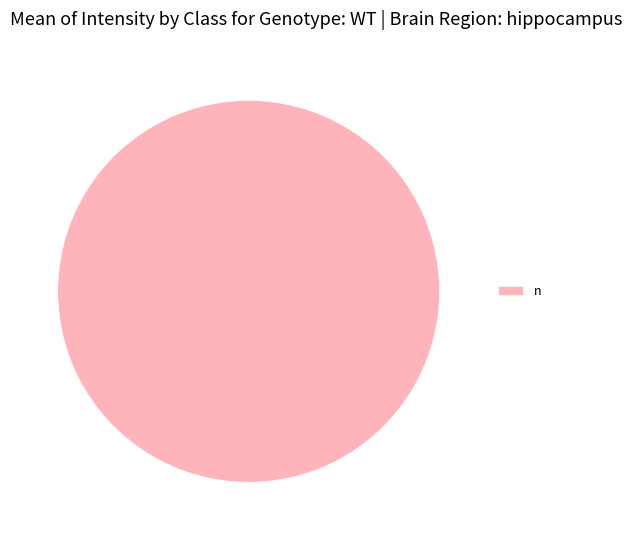

Which slice represents more than half of the pie?

n